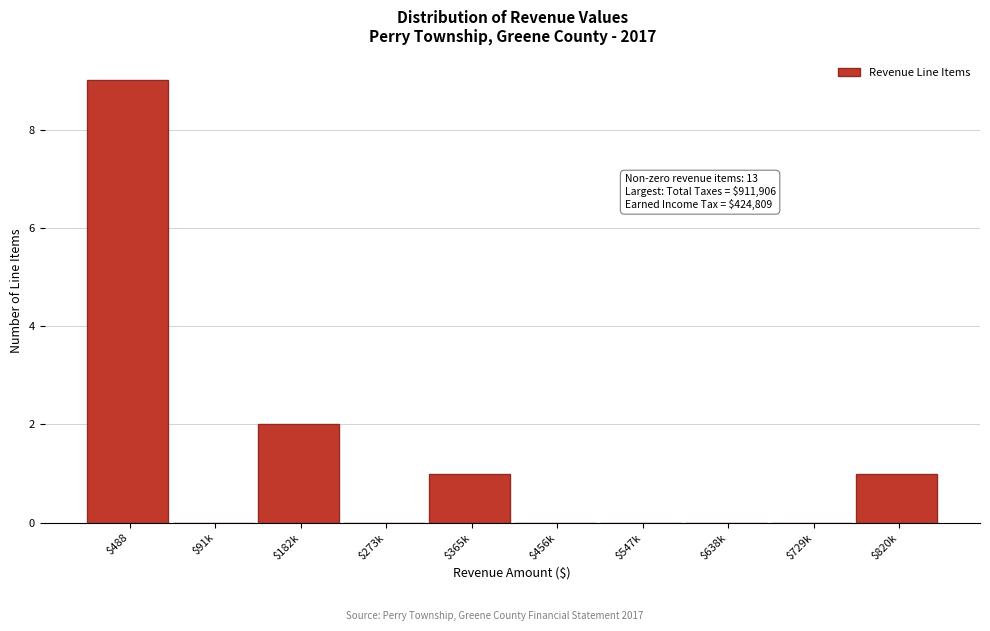

Where is the data nearest to the value 4?

$182k